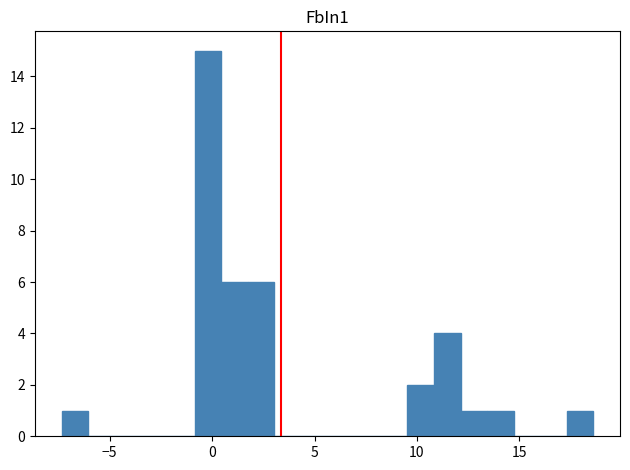

Read against the x-axis, roughly where is the centre of the tallest bar?

0.0